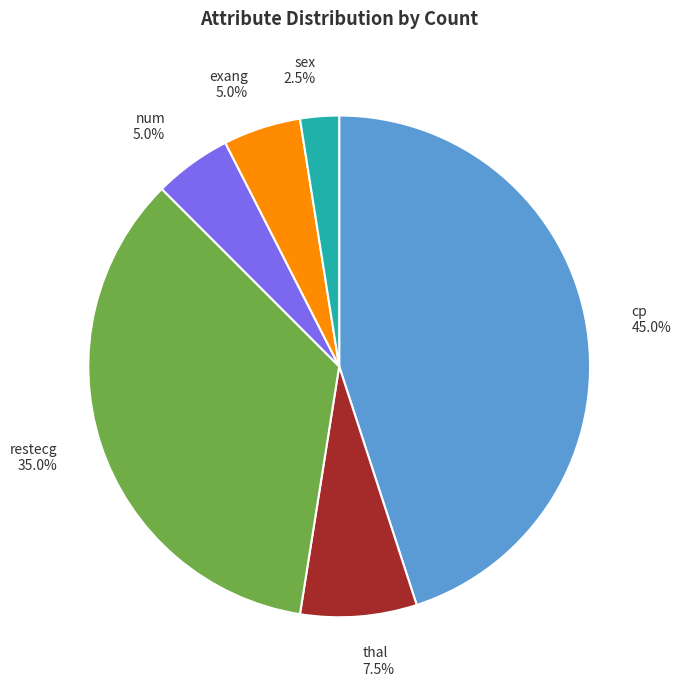

Is exang the majority of the pie?

No